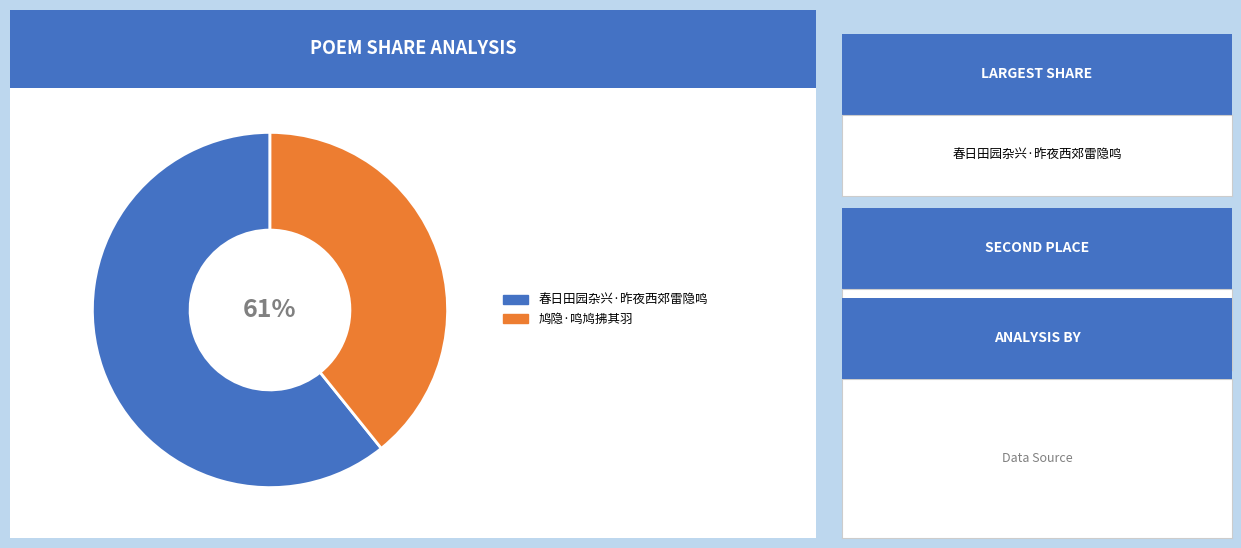

To the nearest percent, what is the average slice percentage?

50%